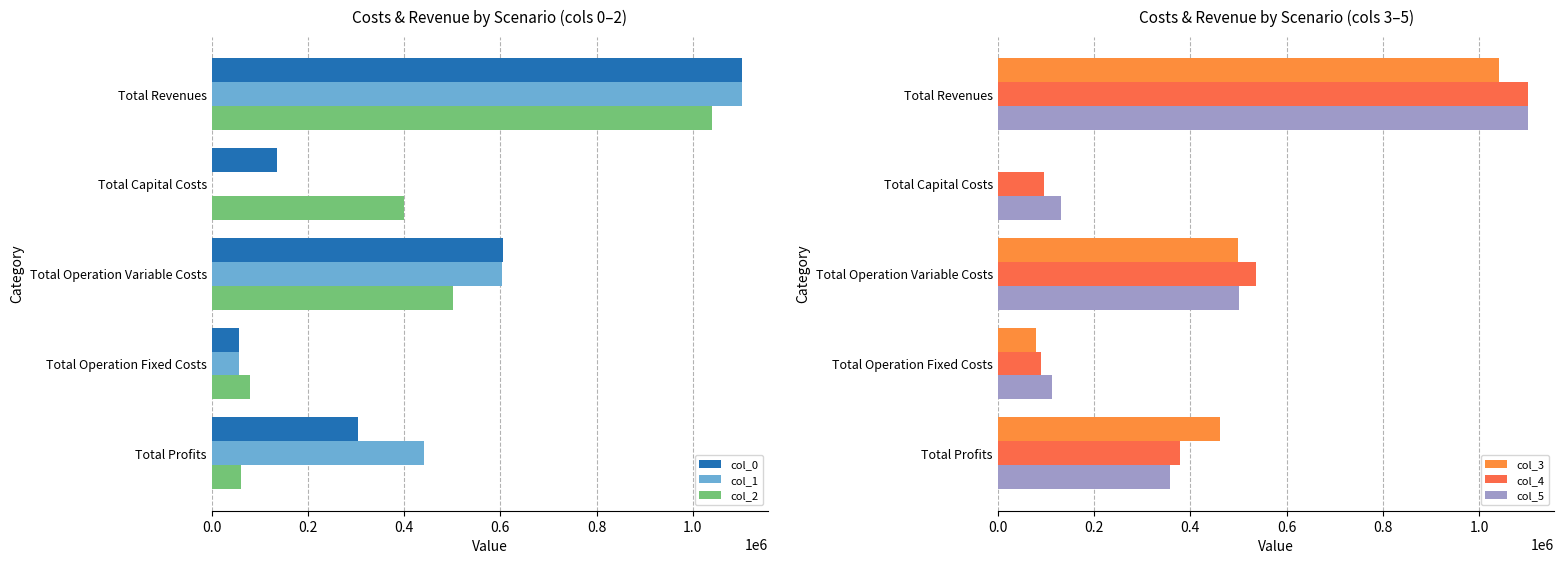

What is the sum of the col_1 values at Total Profits and Total Capital Costs?

441543.6